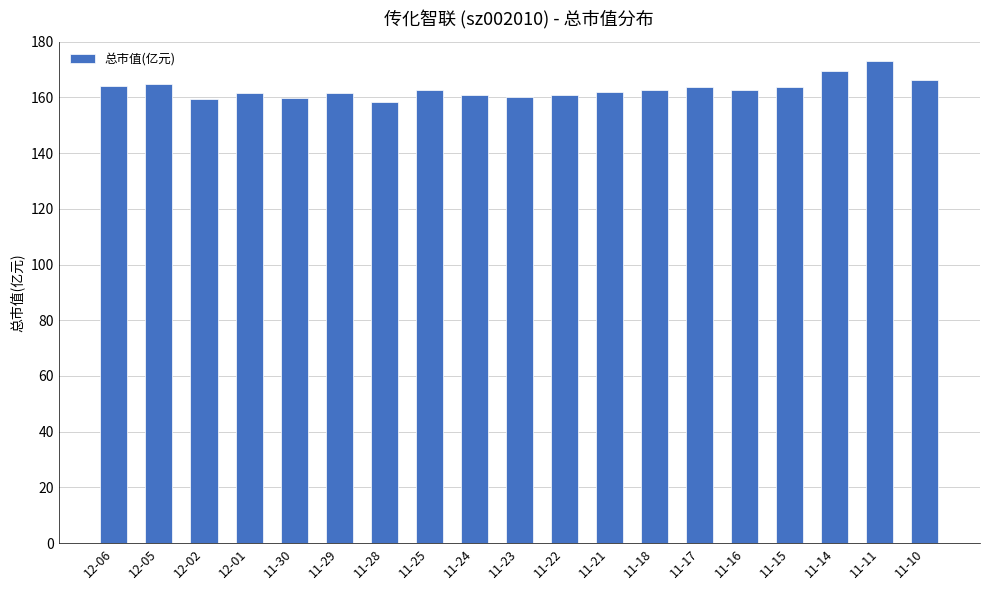

What is the sum of all values?

3098.3